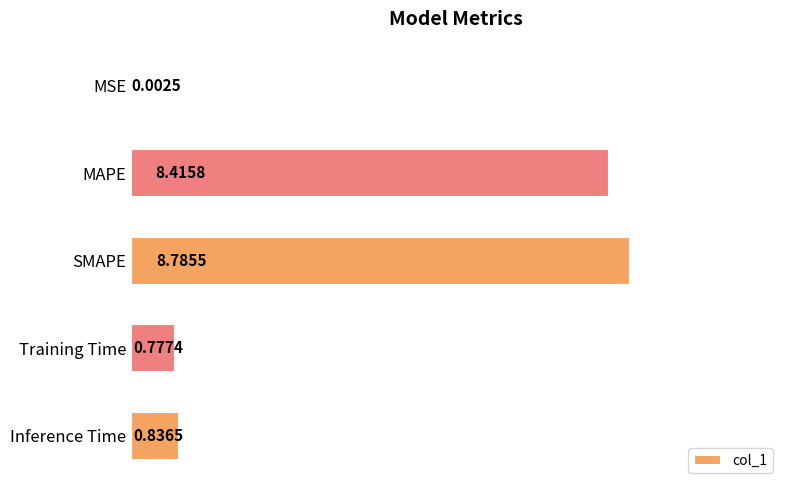

What is the average value?

3.8